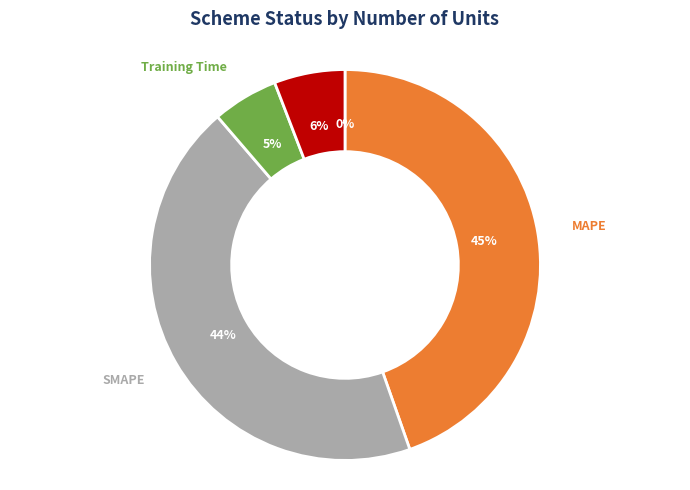

To the nearest percent, what is the average slice percentage?

20%